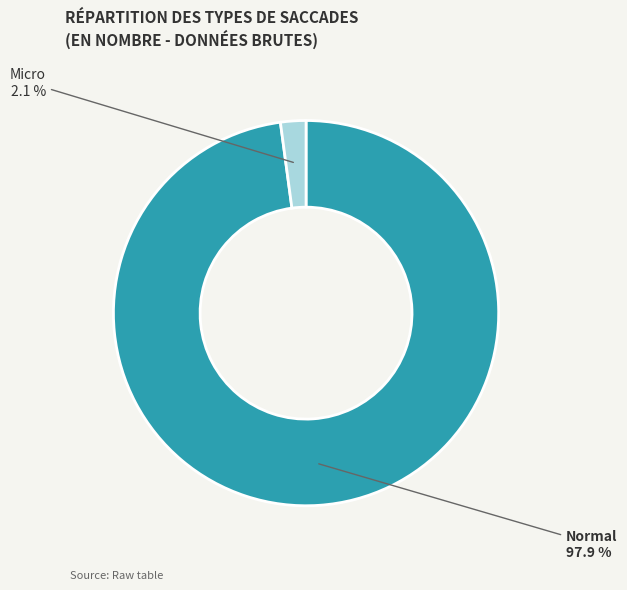

Is there any slice that represents more than half of the pie?

Yes